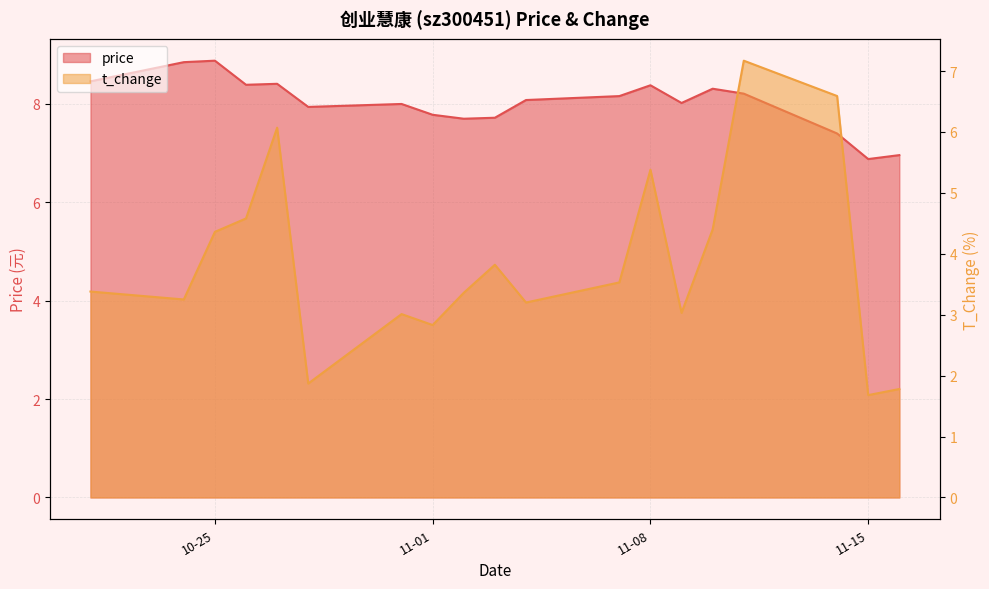

True or false: price has a value of 8.3 at 2022-11-10.

True